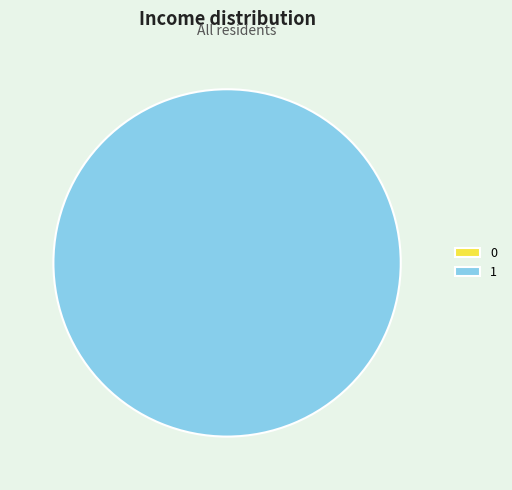

Rank the categories by value from lowest to highest.

0, 1